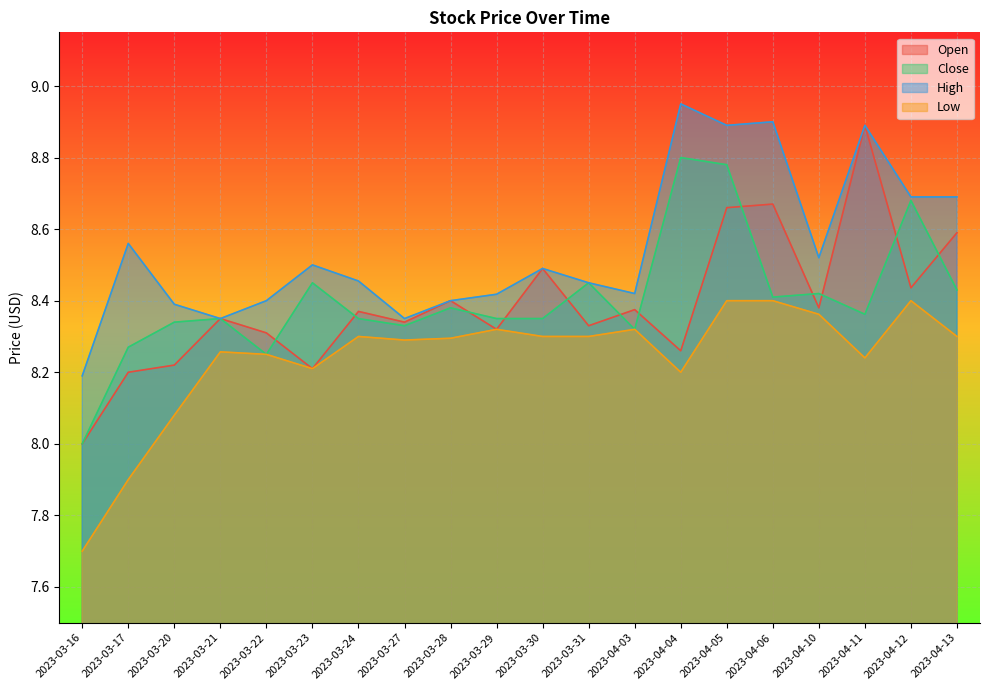

What is the lowest value of the High series?

8.2